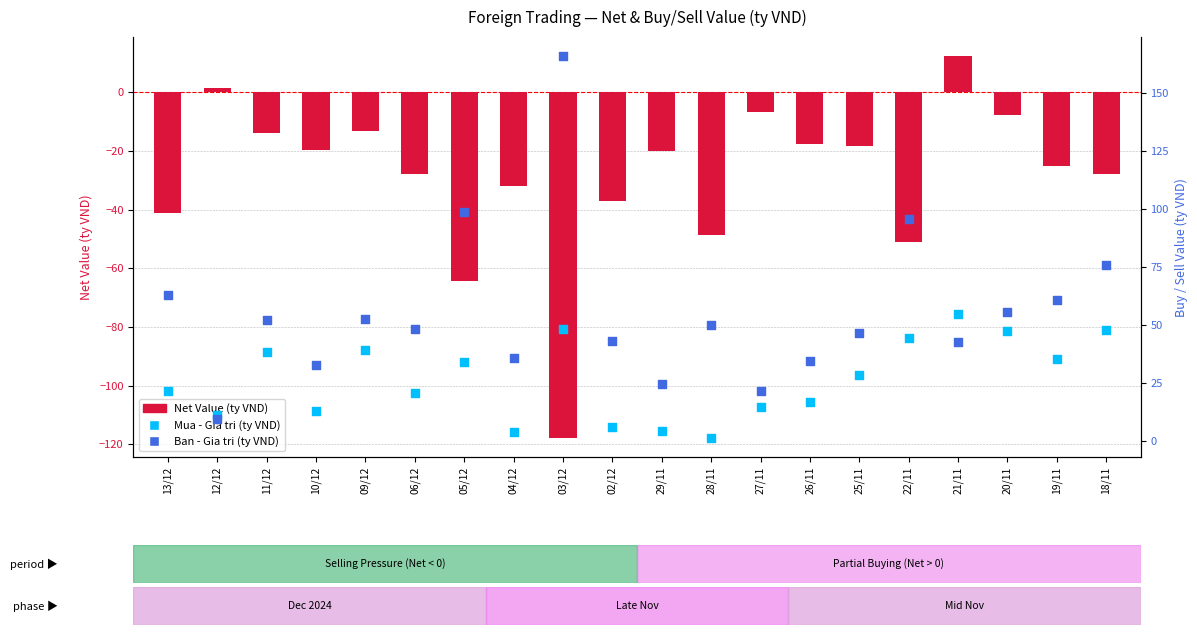

Is the value of Ban - Gia tri (ty VND) at 19/11 greater than the value of Mua - Gia tri (ty VND) at 09/12?

Yes